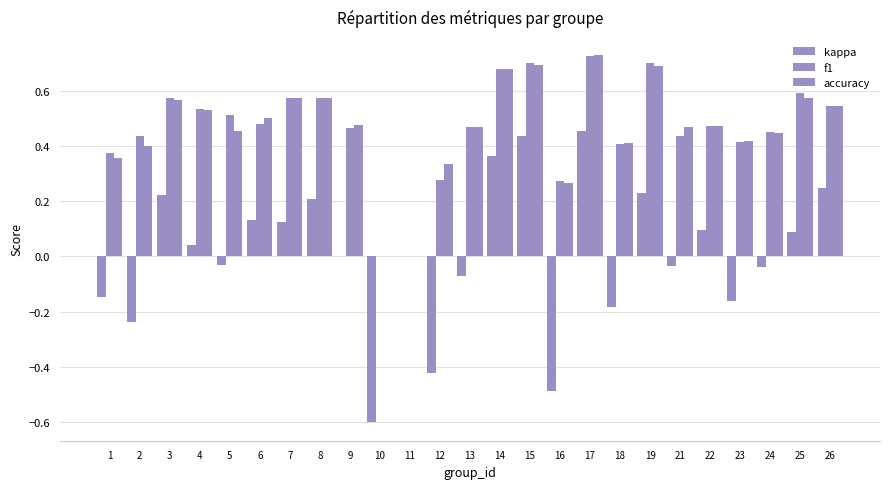

How many distinct data groups are displayed?

3